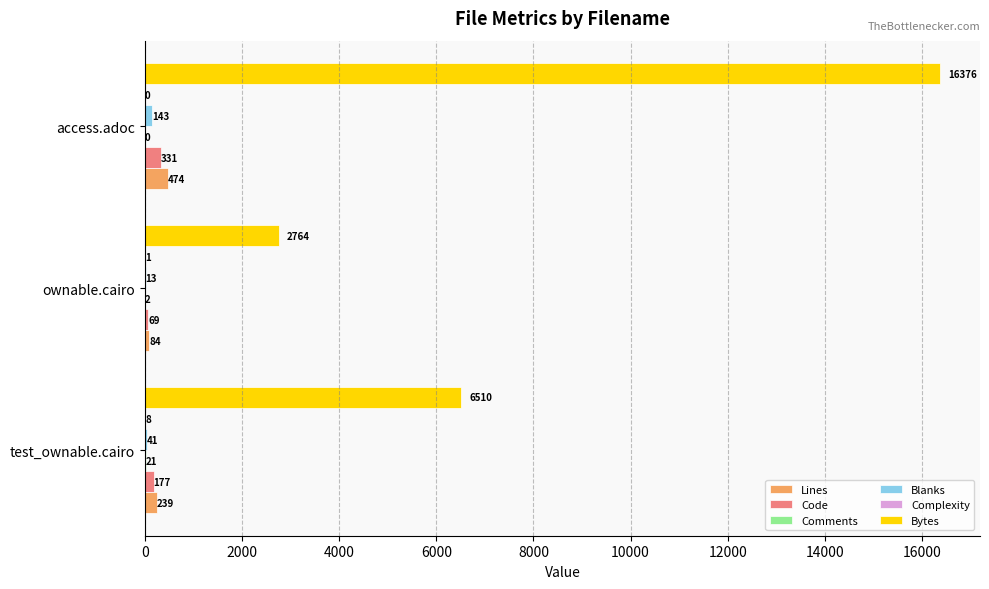

What is the total value across all series at access.adoc?

17324